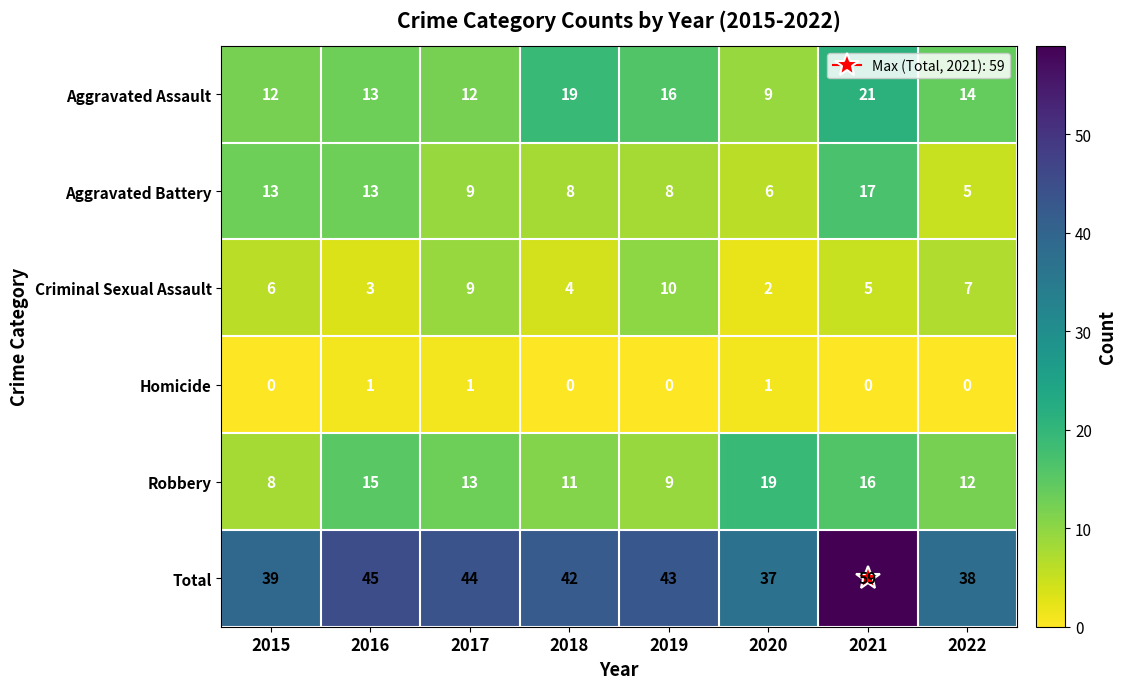

Rank the series at 2022 from lowest to highest value.

Homicide, Aggravated Battery, Criminal Sexual Assault, Robbery, Aggravated Assault, Total